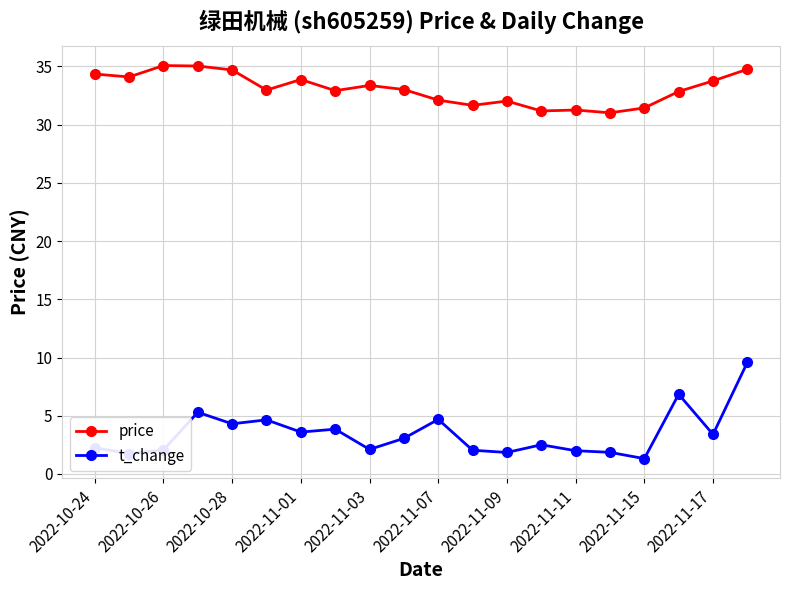

How many categories are shown in the chart?

20